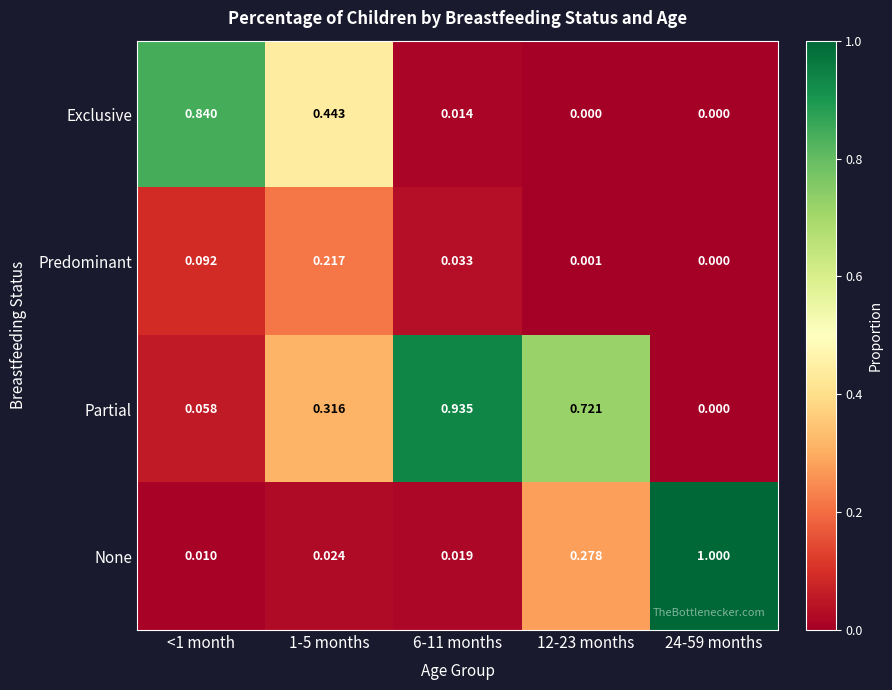

List the series in order of their peak value, highest first.

None, Partial, Exclusive, Predominant